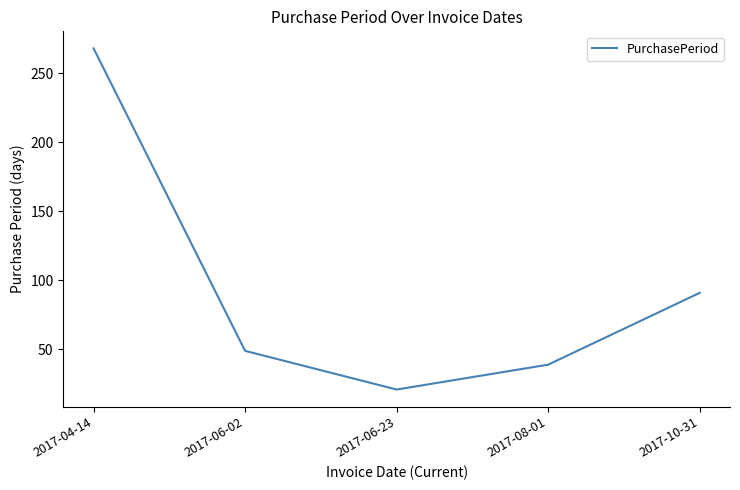

Is it true that the value at 2017-08-01 is 20?

False